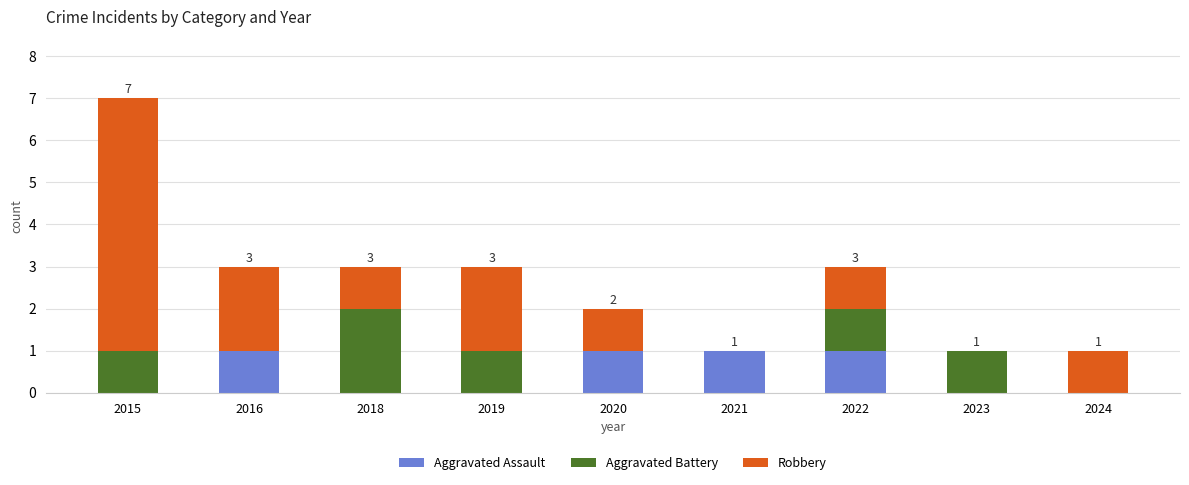

At which category is the sum across all series the highest?

2015